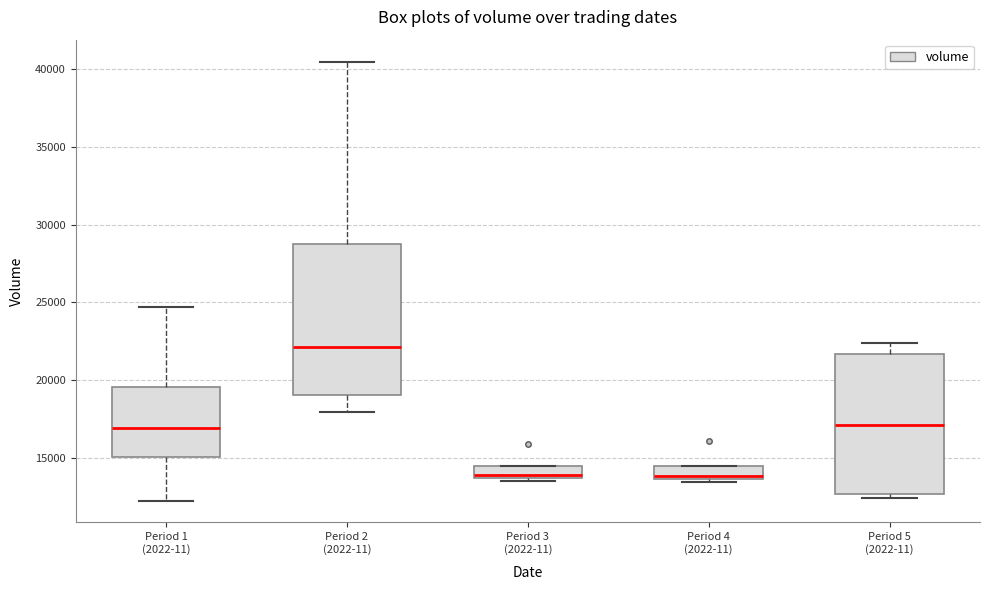

Comparing the boxes themselves (not the whiskers), which one is the tallest?

Period 2 (2022-11)